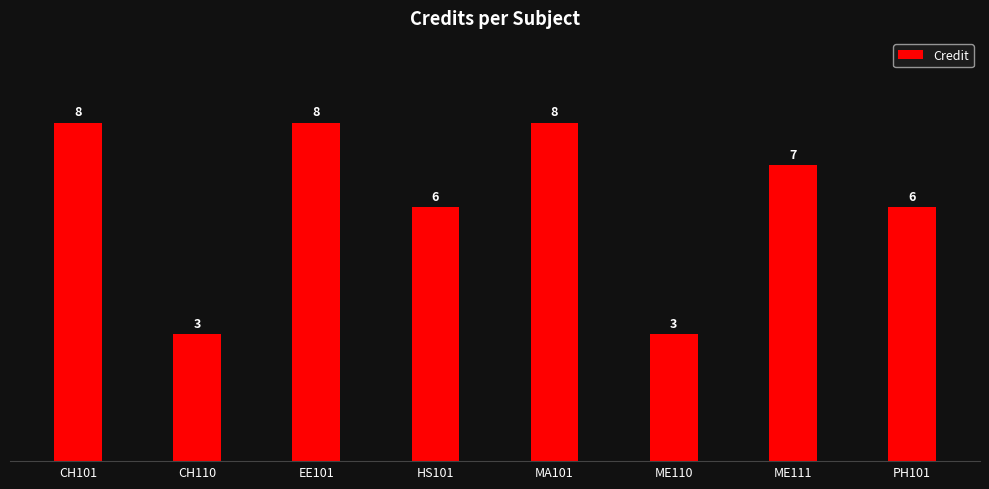

What is the value of the 4th bar from the left?

6